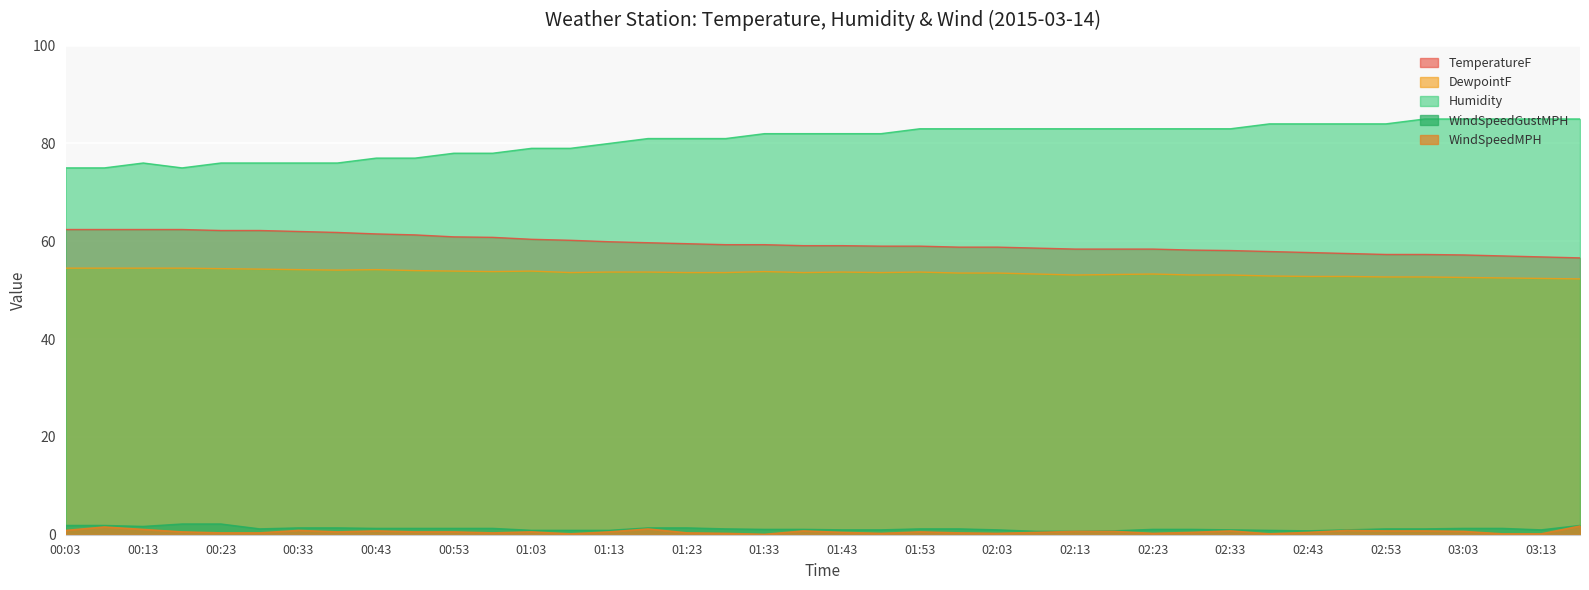

At which label does Humidity reach its minimum?

00:03